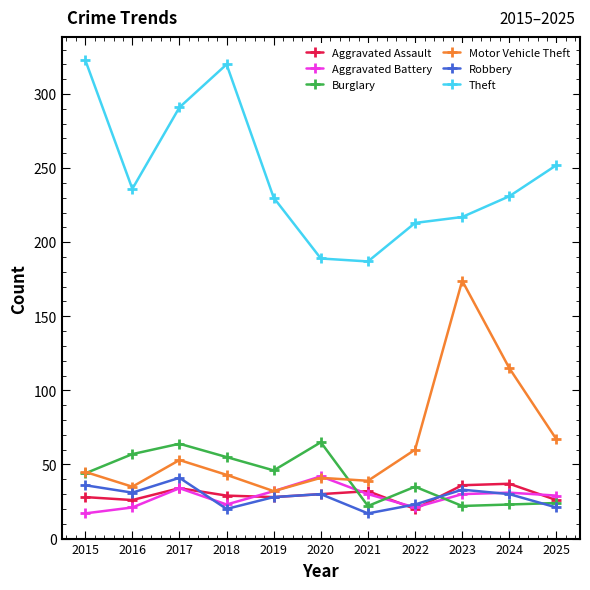

Is it true that Burglary equals 16 at 2015?

False